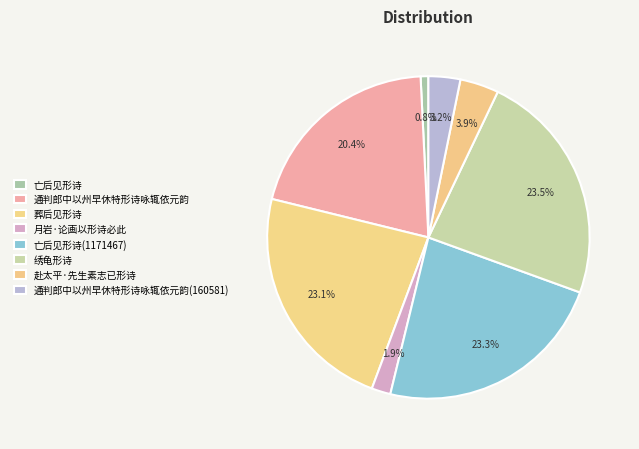

How many segments does this pie chart have?

8